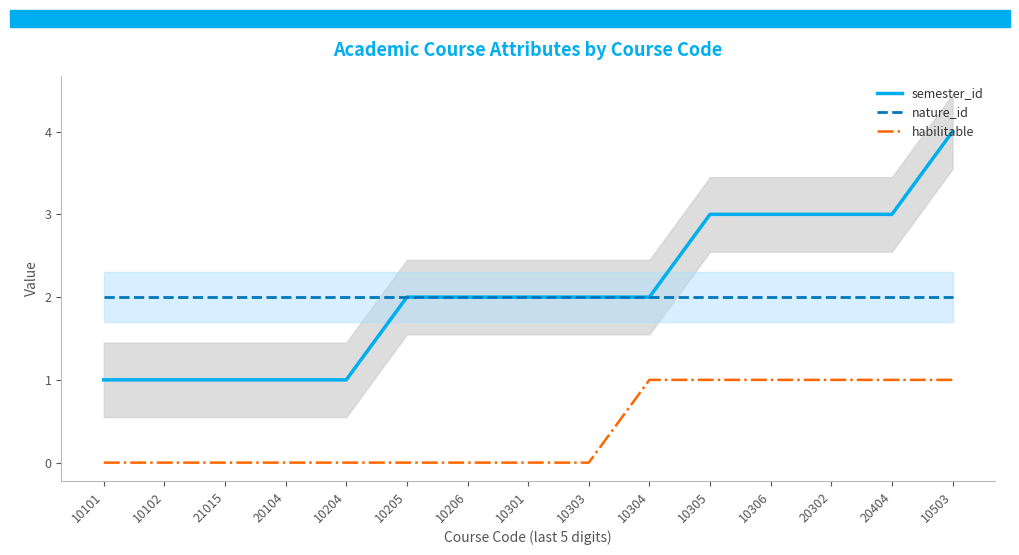

True or false: semester_id and habilitable cross at least once.

False